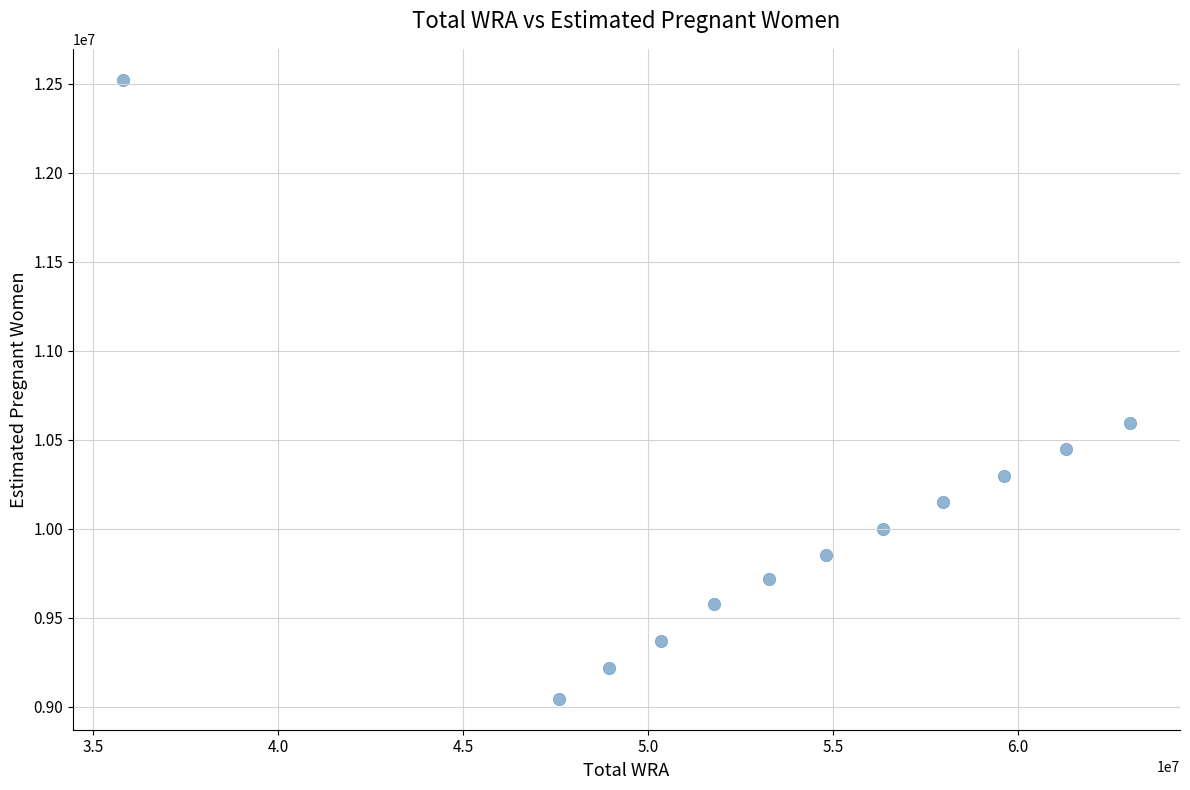

What Y value in the scatter plot is closest to 10783565?

10592822.1